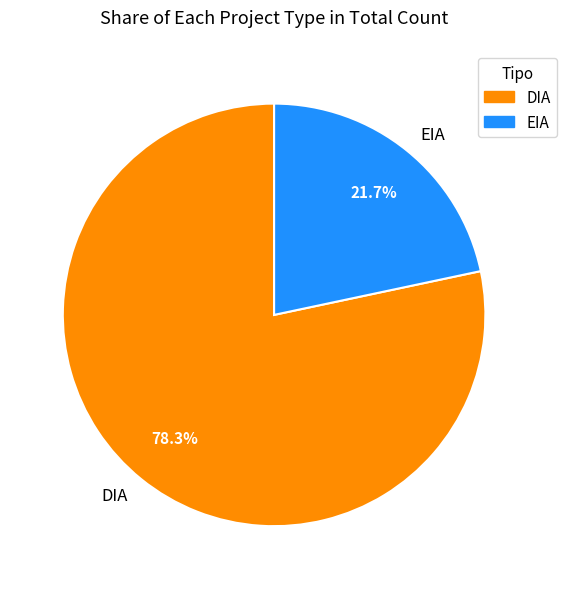

What percentage is NOT represented by EIA?

78.3%